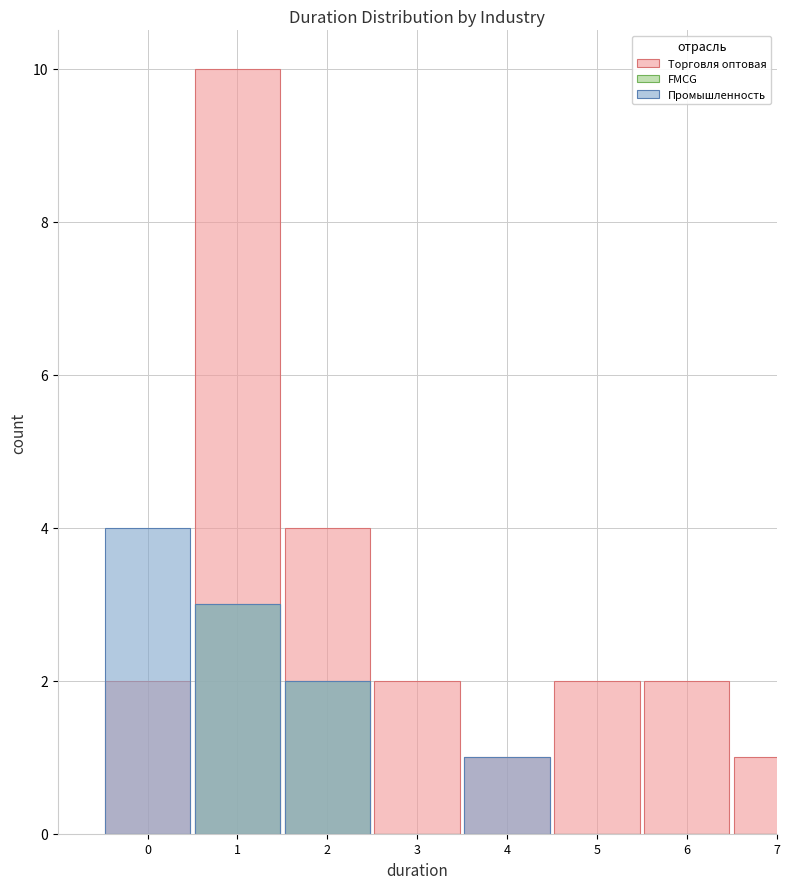

How many data points does each series have?

8